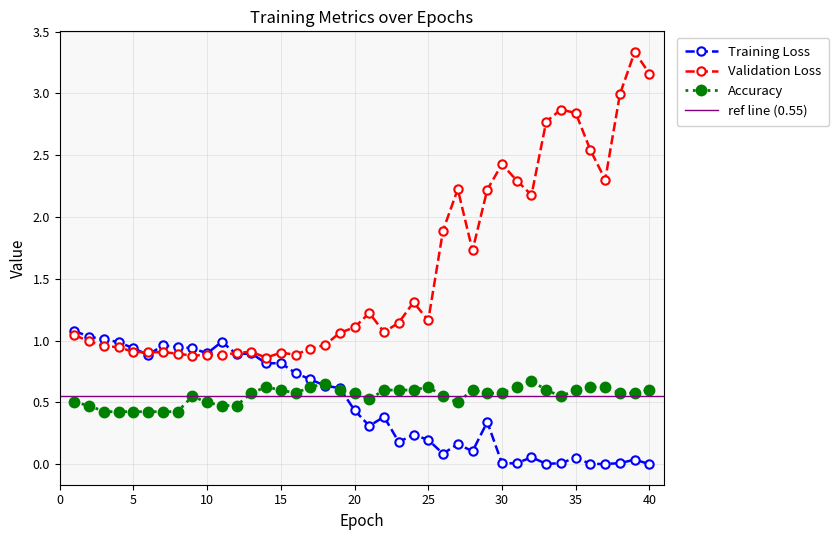

In Accuracy, how many points are higher than both neighbors (excluding endpoints)?

6